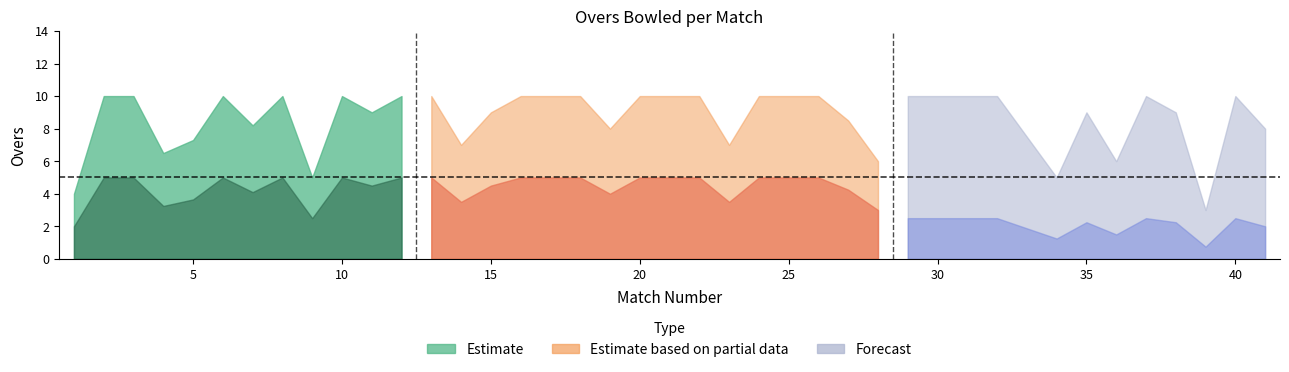

What is the sum of all Forecast values?

86.4